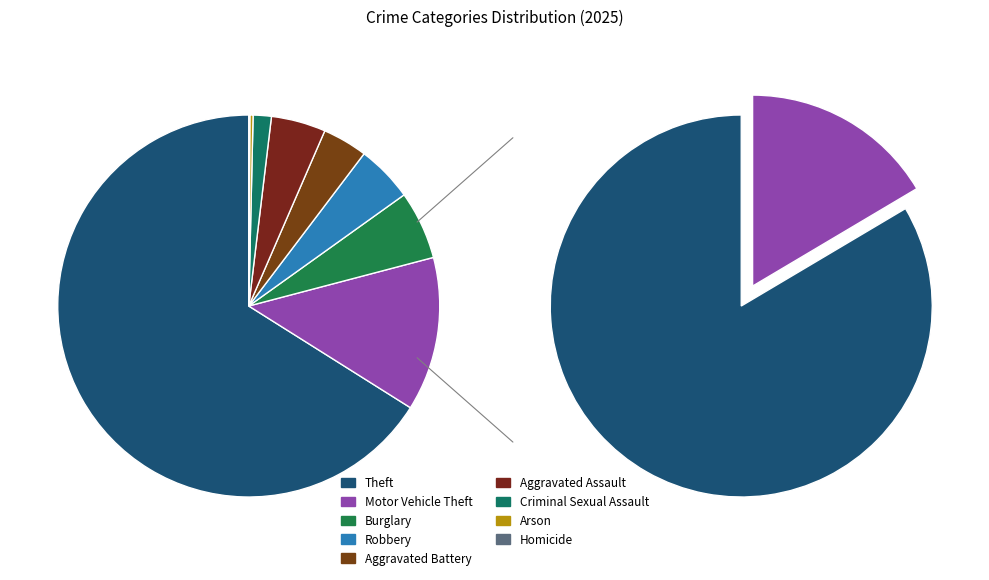

Which slice represents more than half of the pie?

Theft